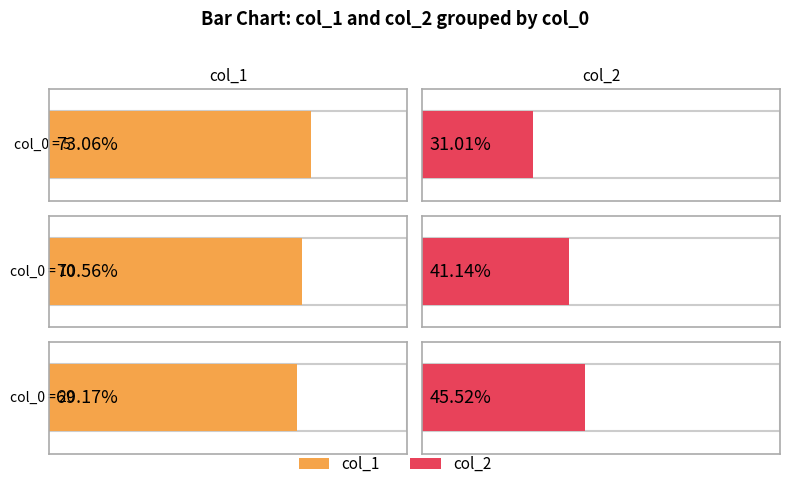

Which series has the largest total across all categories?

col_1